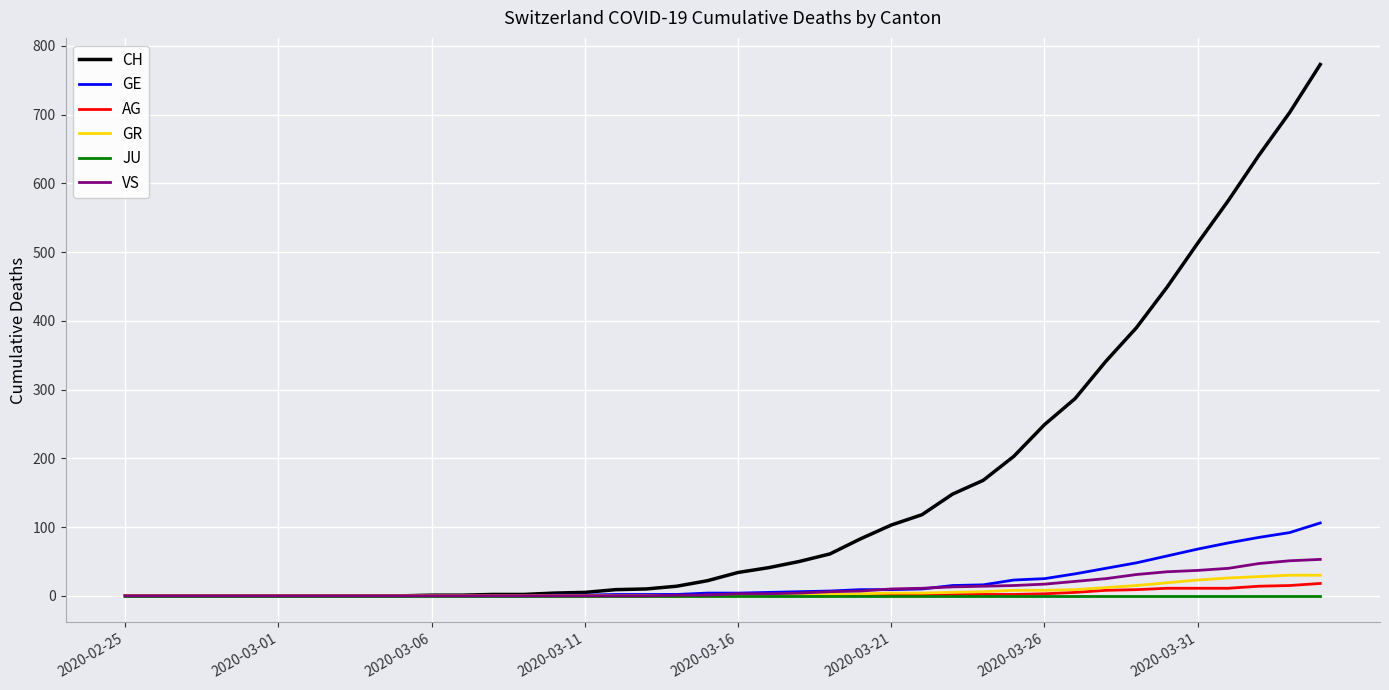

At how many categories does at least one series exceed 140?

13